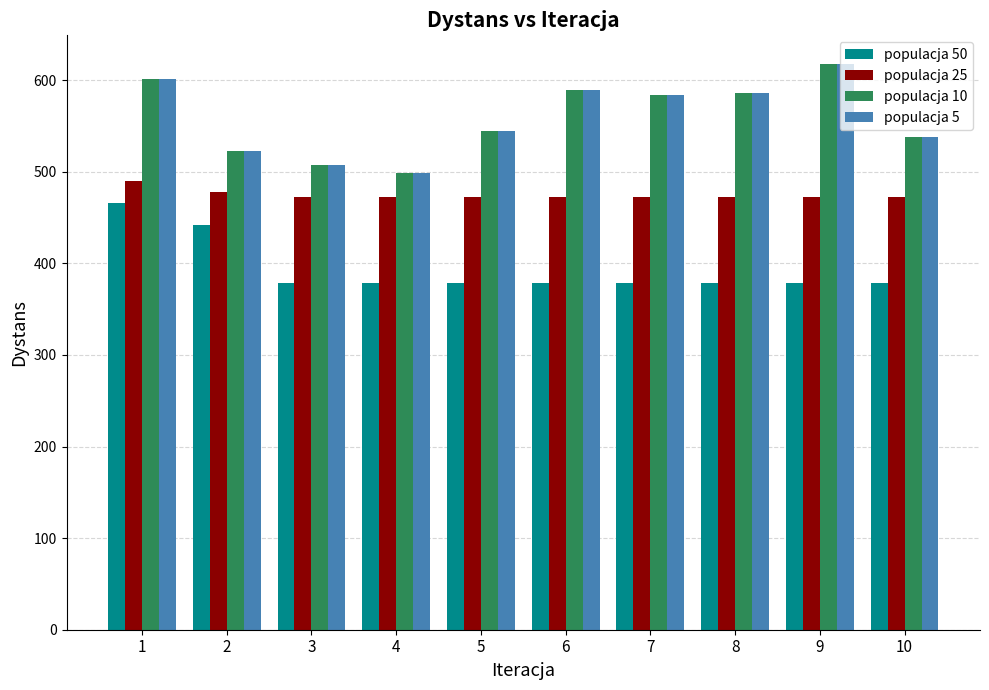

What is the spread (max minus min) of values at 6?

210